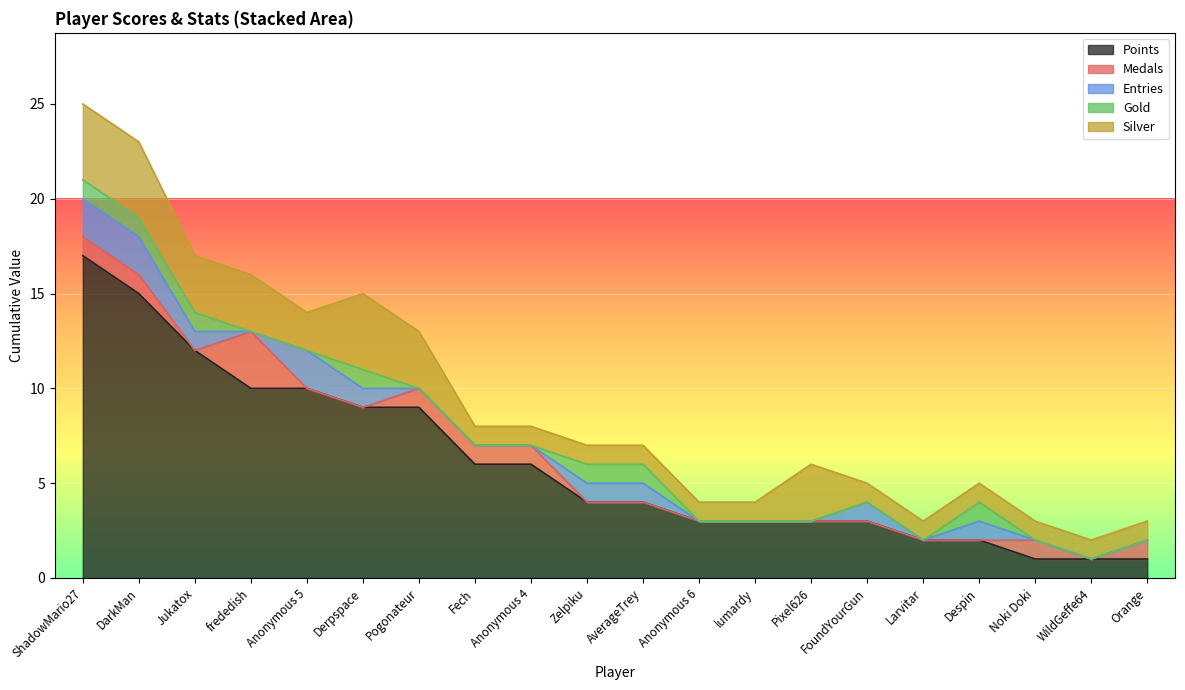

Reading left to right, what are all the values shown in this chart?

Points: 17	15	12	10	10	9	9	6	6	4	4	3	3	3	3	2	2	1	1	1
Medals: 1	1	0	3	0	0	1	1	1	0	0	0	0	0	0	0	0	1	0	1
Entries: 2	2	1	0	2	1	0	0	0	1	1	0	0	0	1	0	1	0	0	0
Gold: 1	1	1	0	0	1	0	0	0	1	1	0	0	0	0	0	1	0	0	0
Silver: 4	4	3	3	2	4	3	1	1	1	1	1	1	3	1	1	1	1	1	1